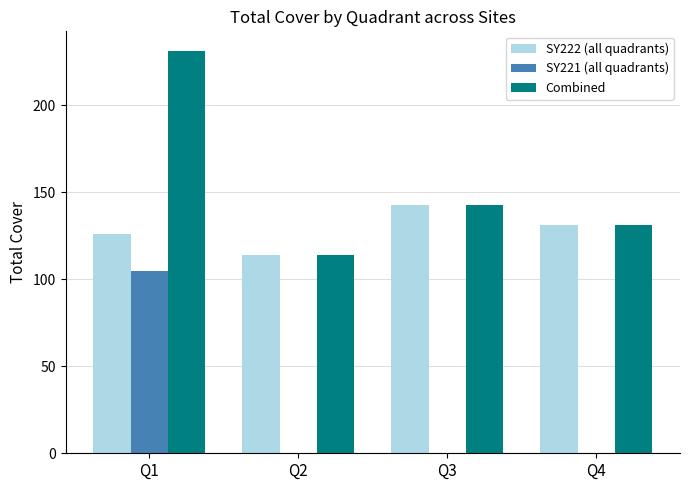

What is the average value of the Combined series?

155